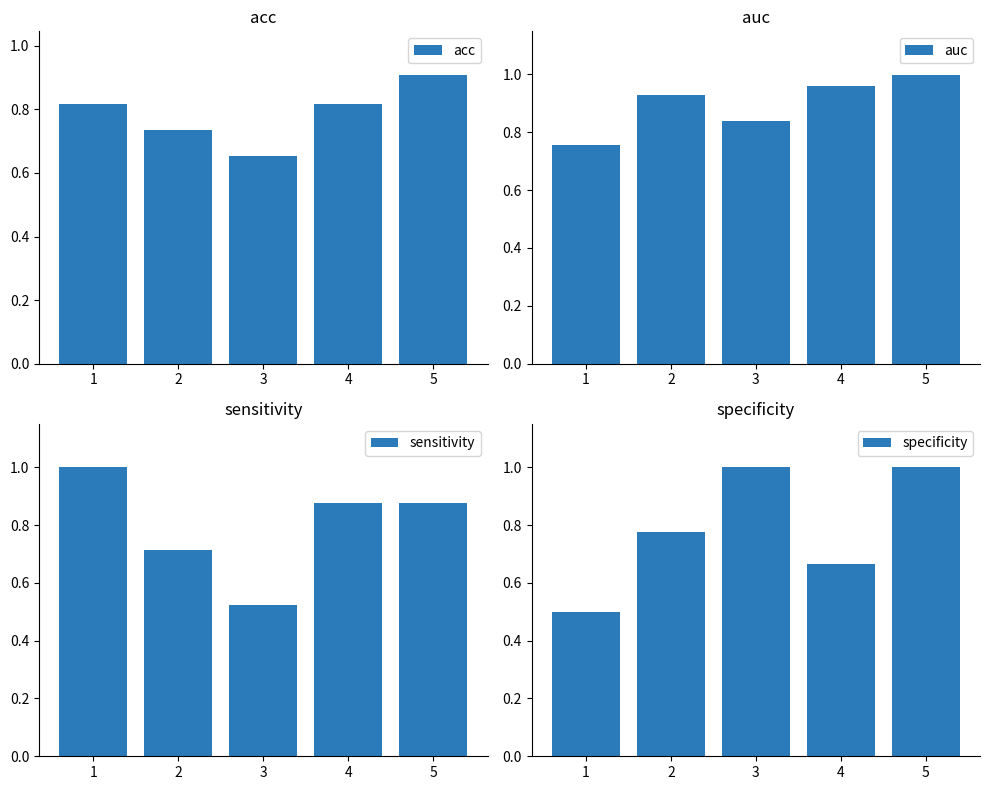

What is the spread (max minus min) of values at 1?

0.5